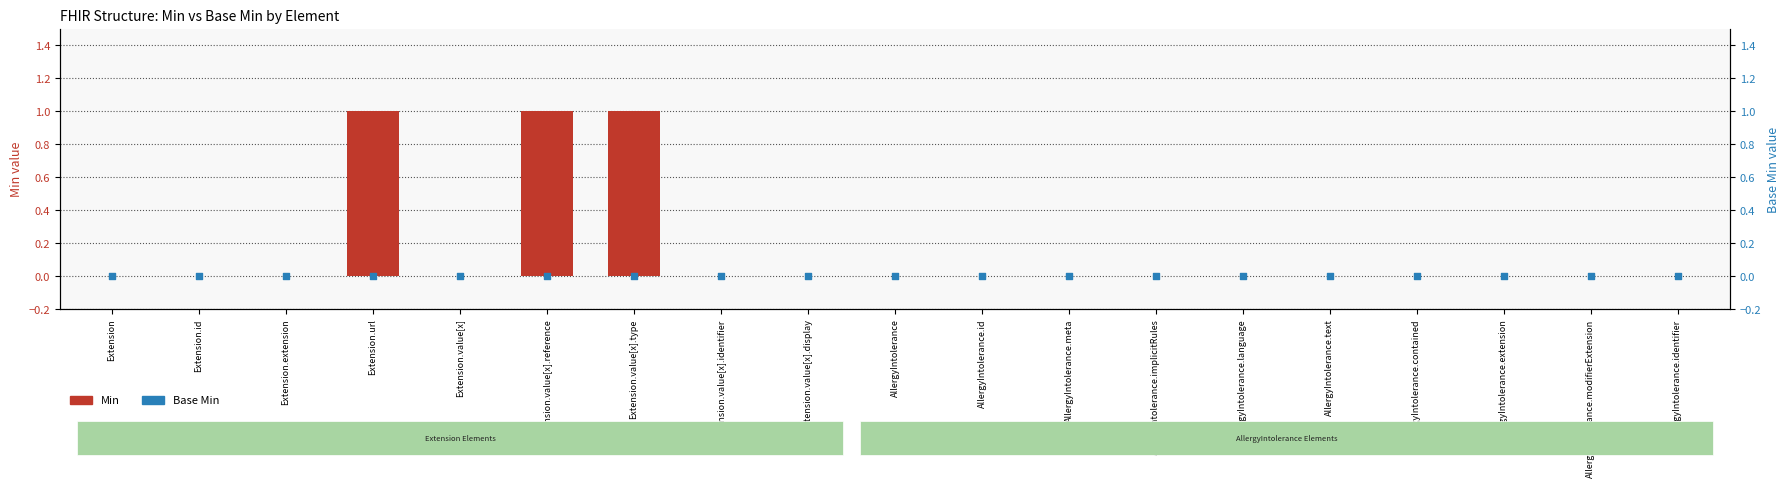

Which series has the widest spread of Y values?

Min